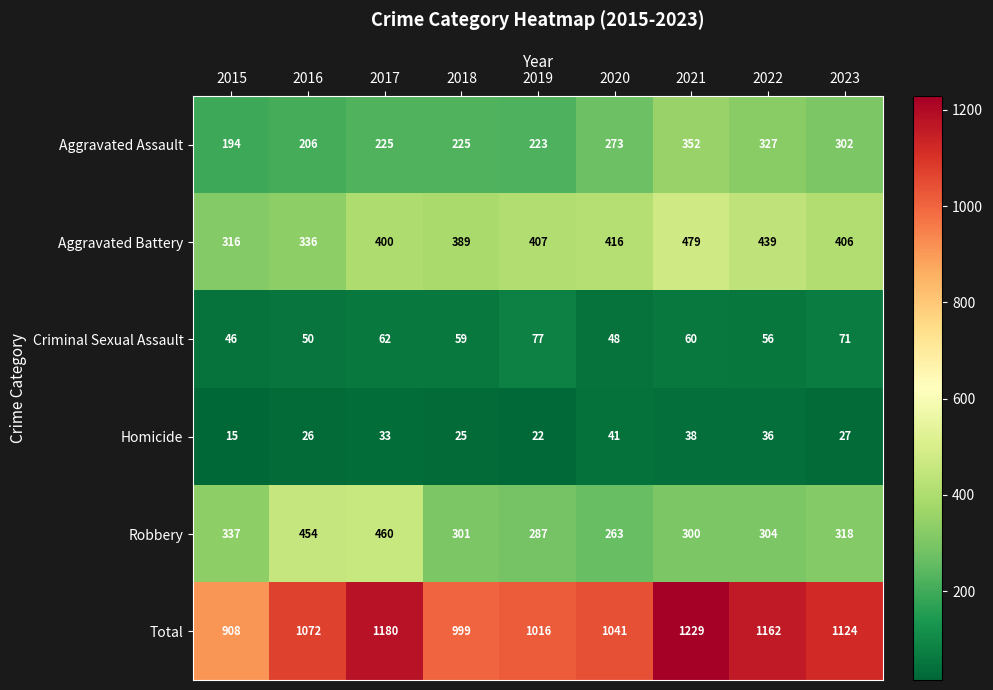

What is the sum of the Criminal Sexual Assault values at 2015 and 2023?

117